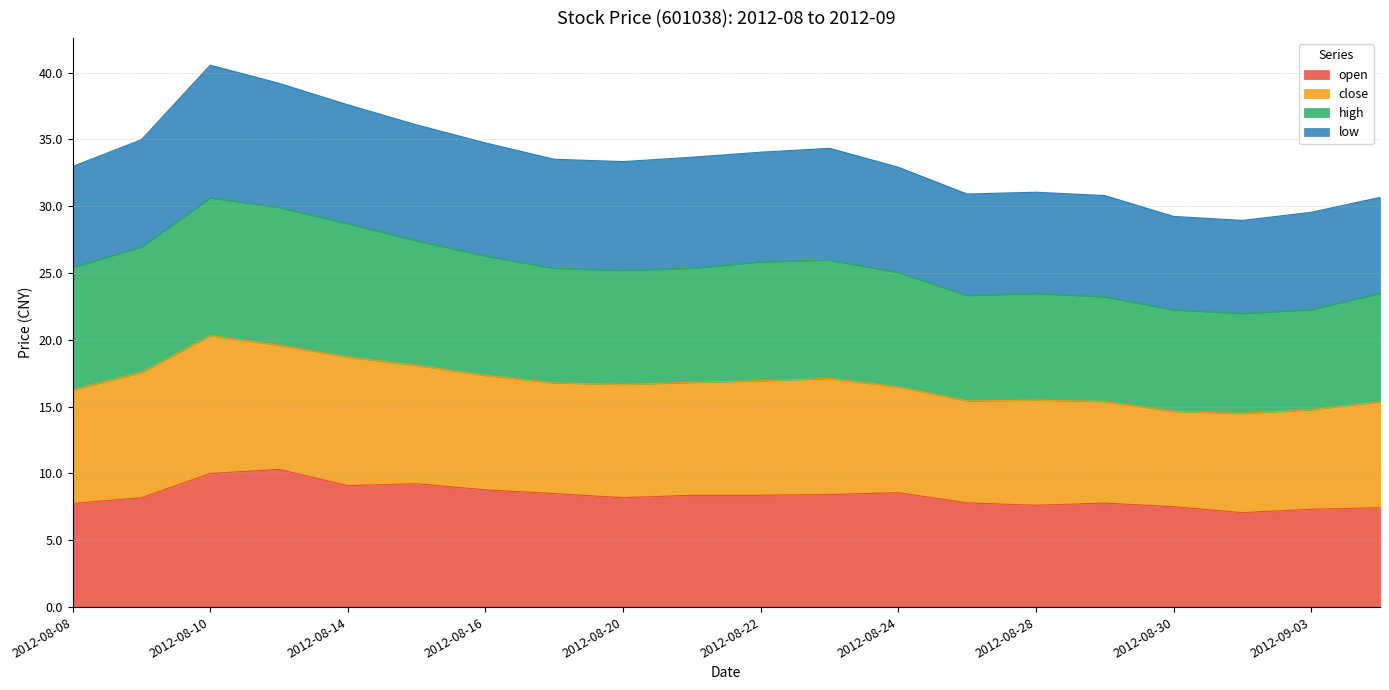

The value of open at 2012-08-22 is 8.4. True or false?

True